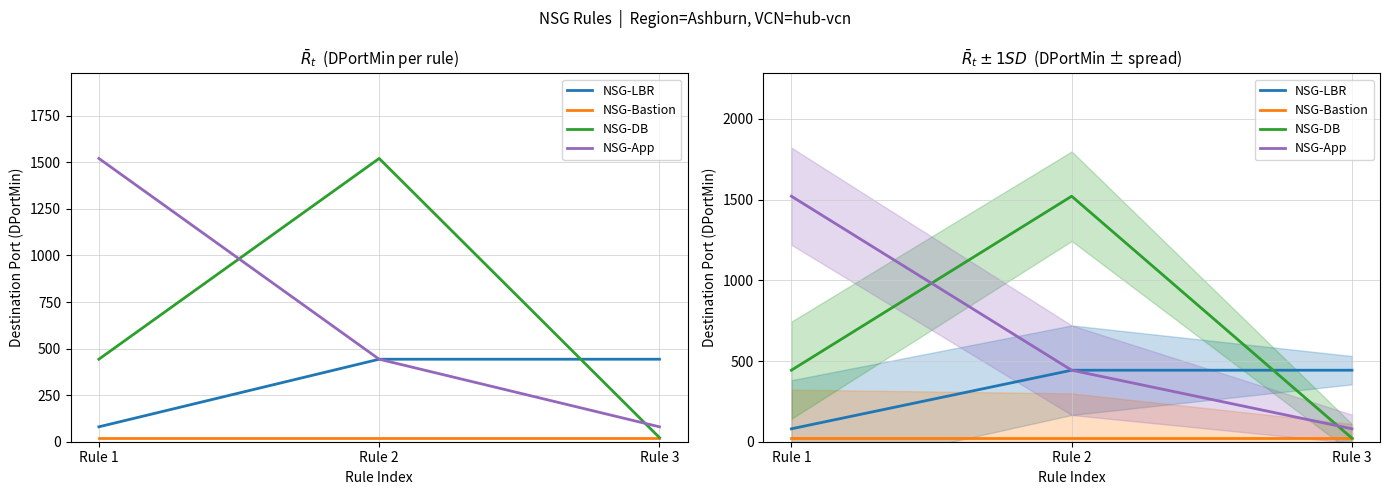

Which series changed the most between Rule 1 and Rule 3?

NSG-App